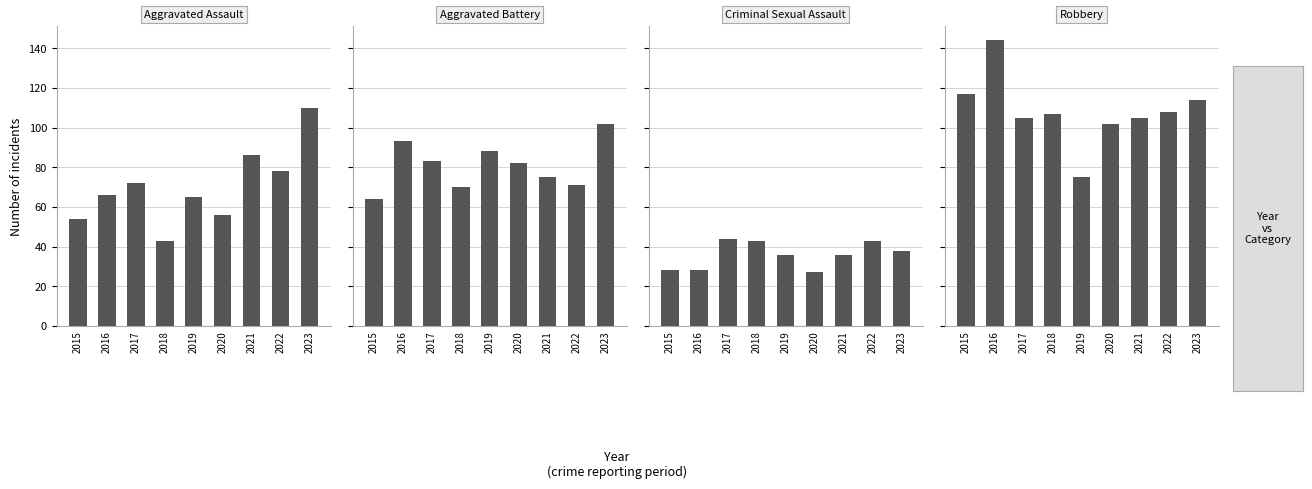

Rank the series at 2016 from lowest to highest value.

Criminal Sexual Assault, Aggravated Assault, Aggravated Battery, Robbery